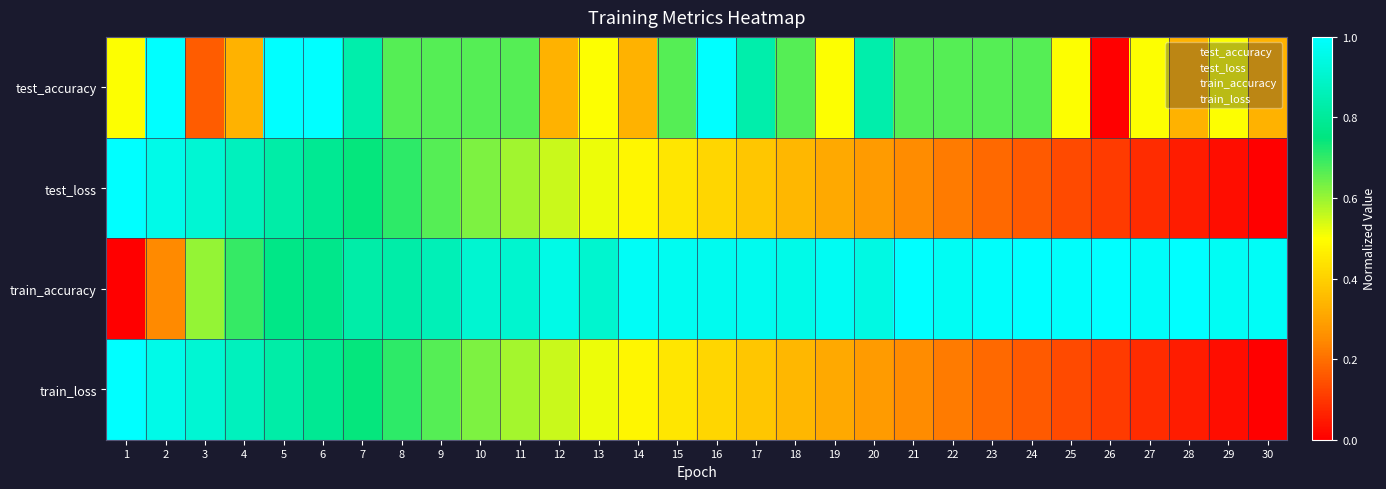

Reading left to right, transcribe all the data shown in this chart.

test_accuracy: 1=0.5	2=1.0	3=0.2	4=0.3	5=1.0	6=1.0	7=0.8	8=0.7	9=0.7	10=0.7	11=0.7	12=0.3	13=0.5	14=0.3	15=0.7	16=1.0	17=0.8	18=0.7	19=0.5	20=0.8	21=0.7	22=0.7	23=0.7	24=0.7	25=0.5	26=0.0	27=0.5	28=0.3	29=0.5	30=0.3
test_loss: 1=1.0	2=1.0	3=0.9	4=0.9	5=0.8	6=0.8	7=0.7	8=0.7	9=0.7	10=0.6	11=0.6	12=0.6	13=0.5	14=0.5	15=0.4	16=0.4	17=0.4	18=0.3	19=0.3	20=0.3	21=0.3	22=0.2	23=0.2	24=0.2	25=0.1	26=0.1	27=0.1	28=0.1	29=0.0	30=0.0
train_accuracy: 1=0.0	2=0.2	3=0.6	4=0.7	5=0.8	6=0.8	7=0.8	8=0.8	9=0.9	10=0.9	11=0.9	12=1.0	13=0.9	14=1.0	15=1.0	16=1.0	17=1.0	18=1.0	19=1.0	20=0.9	21=1.0	22=1.0	23=1.0	24=1.0	25=1.0	26=1.0	27=1.0	28=1.0	29=1.0	30=1.0
train_loss: 1=1.0	2=1.0	3=0.9	4=0.9	5=0.8	6=0.8	7=0.7	8=0.7	9=0.7	10=0.6	11=0.6	12=0.6	13=0.5	14=0.5	15=0.4	16=0.4	17=0.4	18=0.3	19=0.3	20=0.3	21=0.3	22=0.2	23=0.2	24=0.2	25=0.1	26=0.1	27=0.1	28=0.1	29=0.0	30=0.0